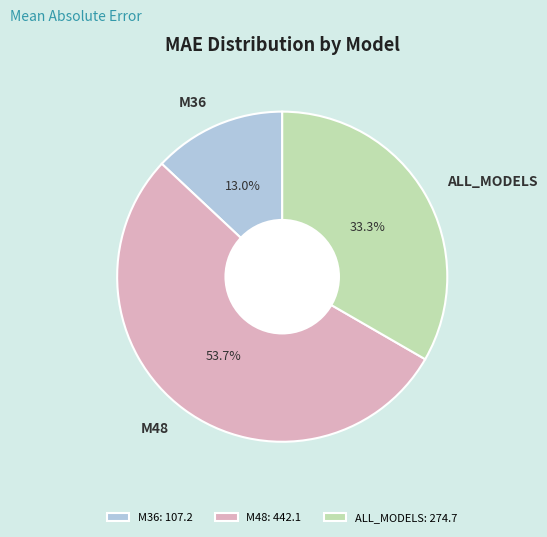

Is it true that M48 is 47% of the pie?

False